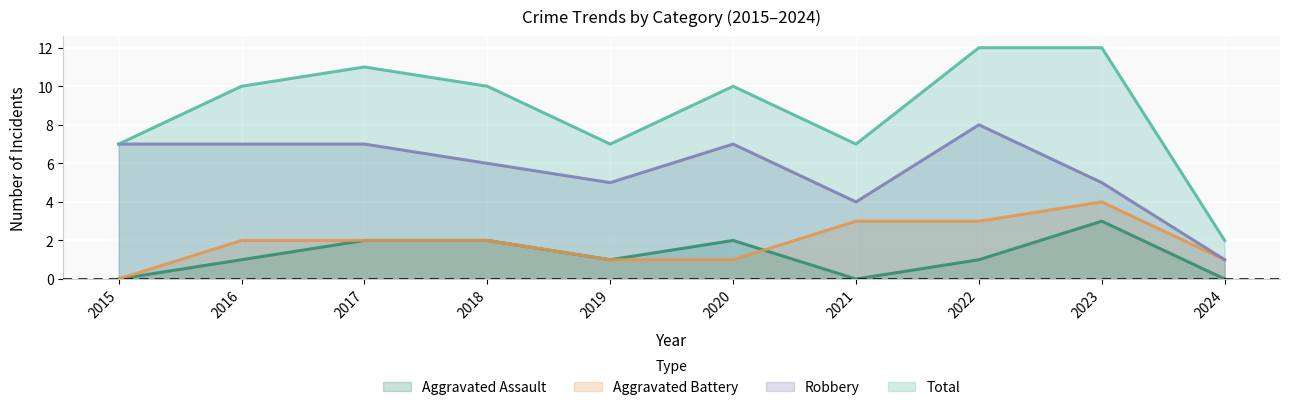

What is the sum of the Robbery values at 2019 and 2021?

9